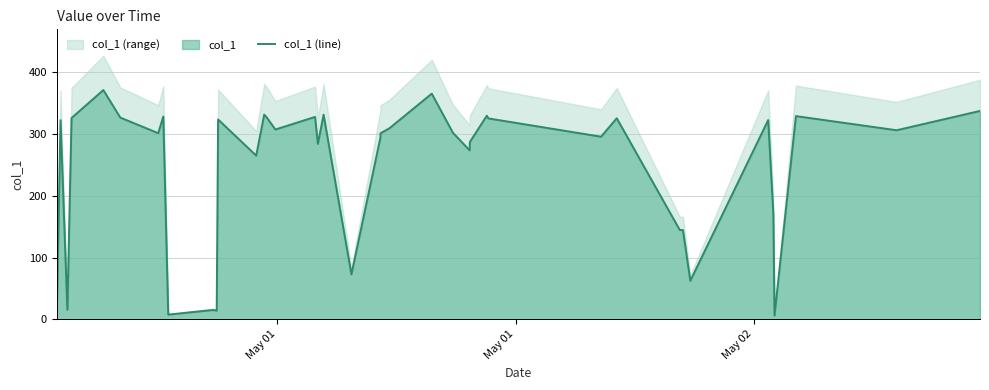

What is the minimum value shown in the chart?

6.2